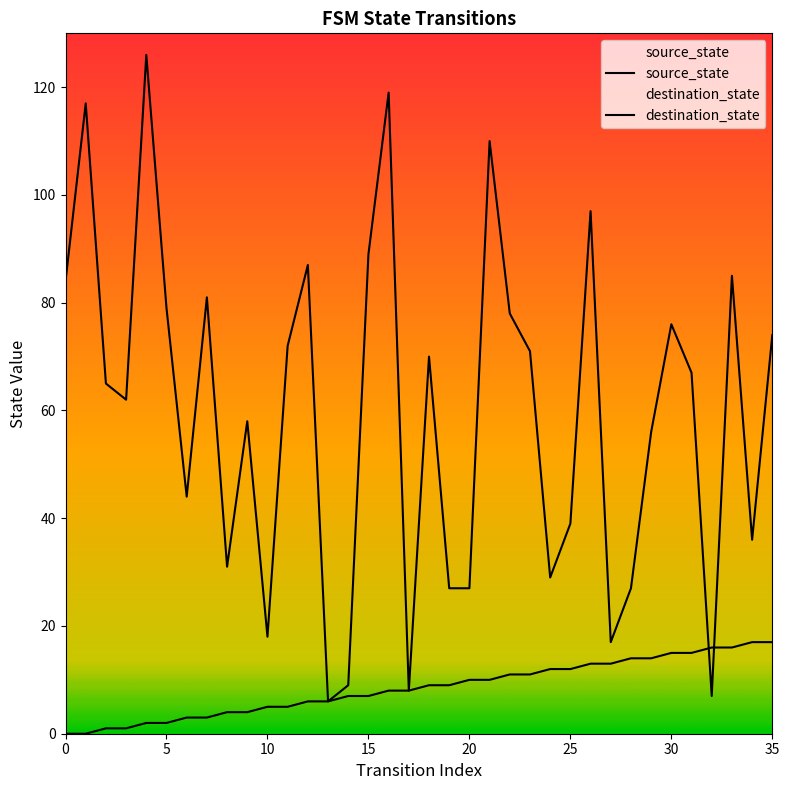

What is the value of the source_state point at the 6th from the left?

2